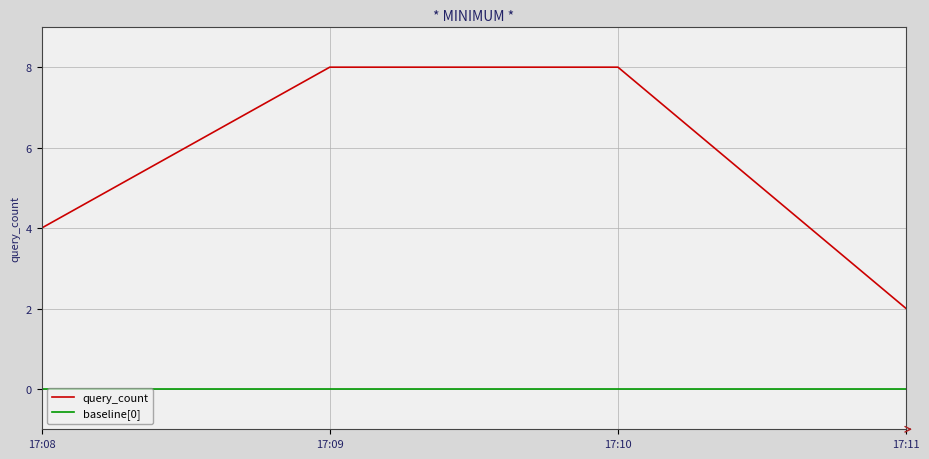

True or false: query_count has more than 1 interior local peaks.

False